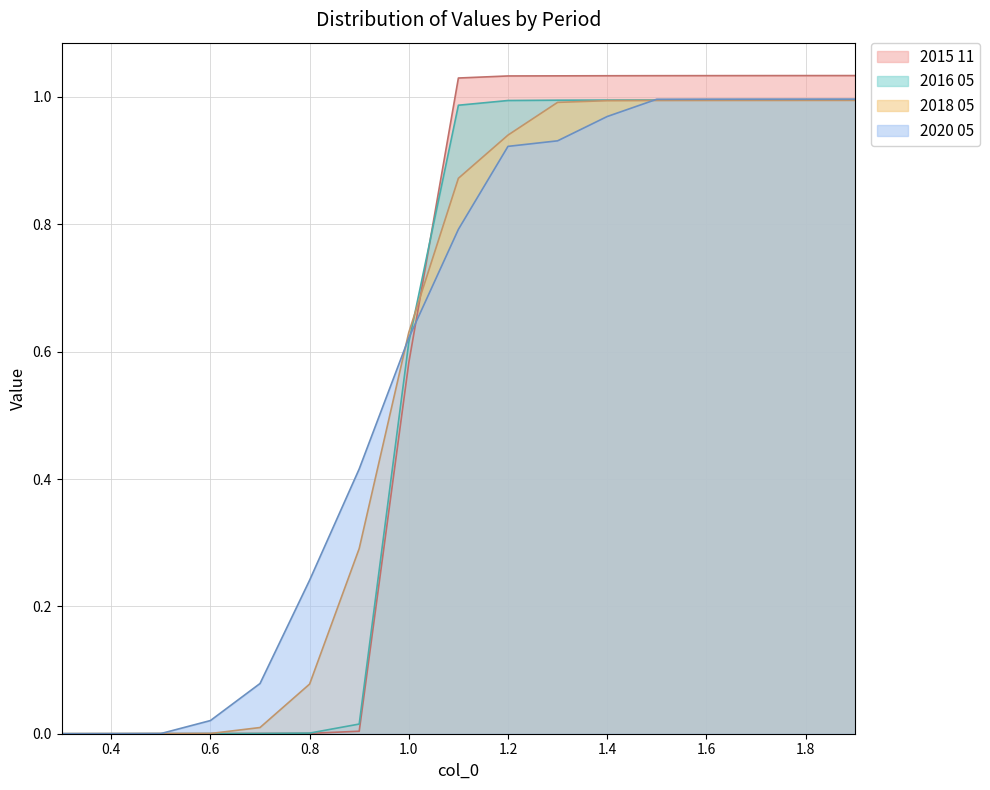

Reading left to right, extract all data points from this chart.

2015 11: 0.0	0.0	0.0	0.0	0.0	0.0	0.0	0.6	1.0	1.0	1.0	1.0	1.0	1.0	1.0	1.0	1.0
2016 05: 0.0	0.0	0.0	0.0	0.0	0.0	0.0	0.6	1.0	1.0	1.0	1.0	1.0	1.0	1.0	1.0	1.0
2018 05: 0.0	0.0	0.0	0.0	0.0	0.1	0.3	0.6	0.9	0.9	1.0	1.0	1.0	1.0	1.0	1.0	1.0
2020 05: 0.0	0.0	0.0	0.0	0.1	0.2	0.4	0.6	0.8	0.9	0.9	1.0	1.0	1.0	1.0	1.0	1.0